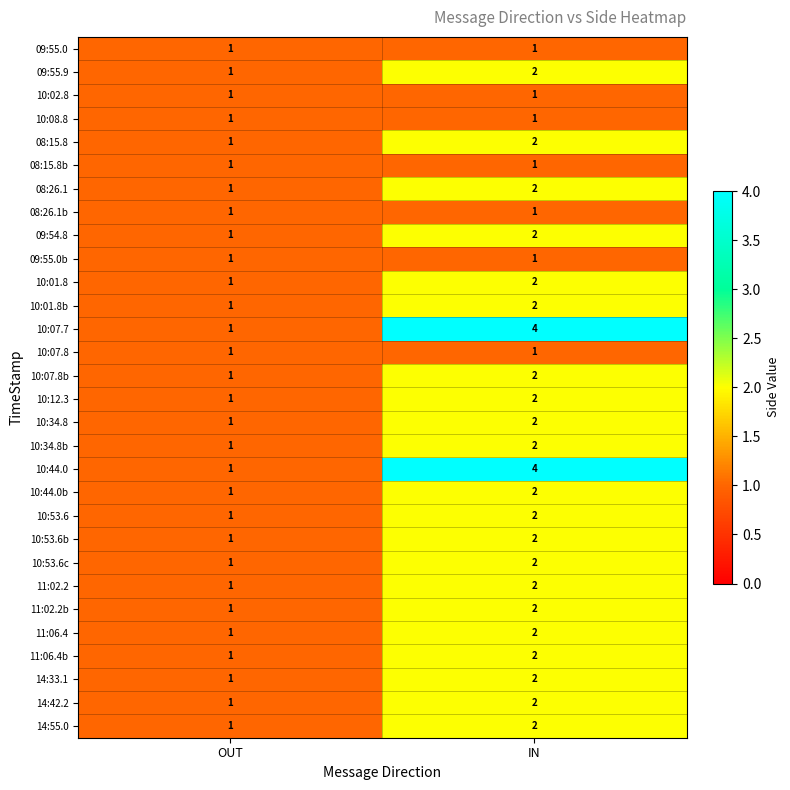

What is the maximum value shown in the chart?

4